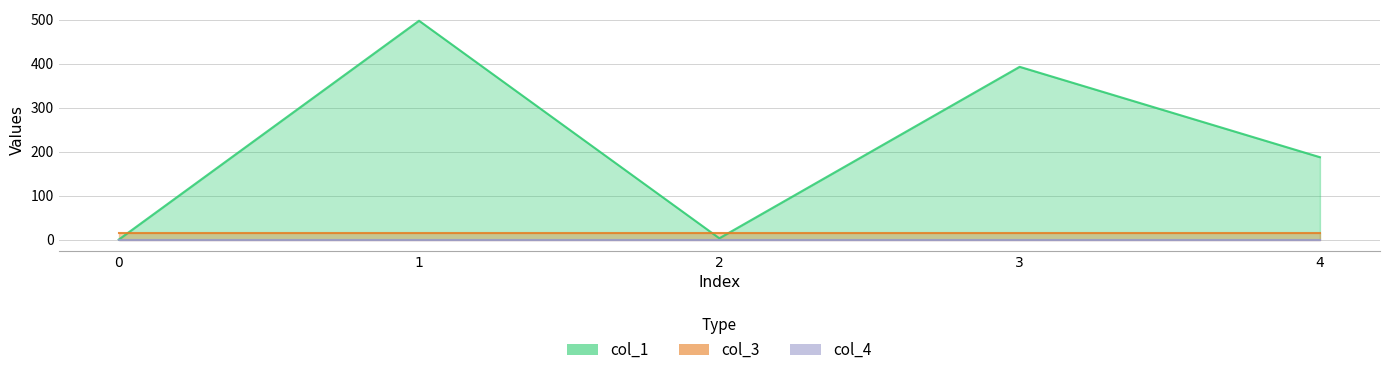

In col_1, how many points are higher than both neighbors (excluding endpoints)?

2